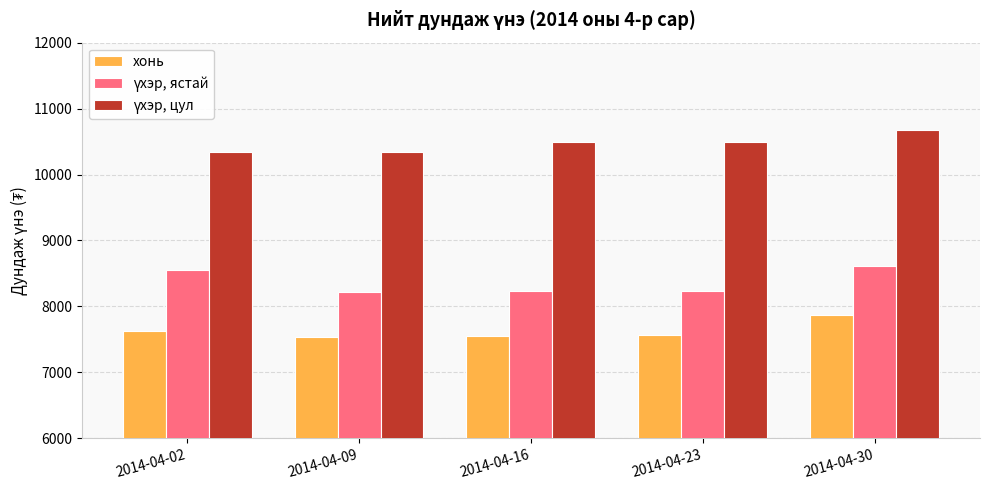

At how many categories does at least one series exceed 8821?

5